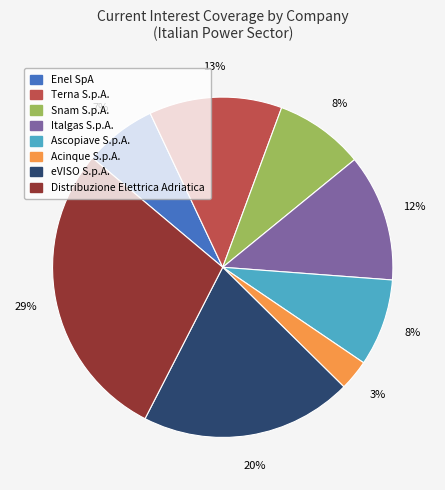

To the nearest percent, what is the average slice percentage?

12%